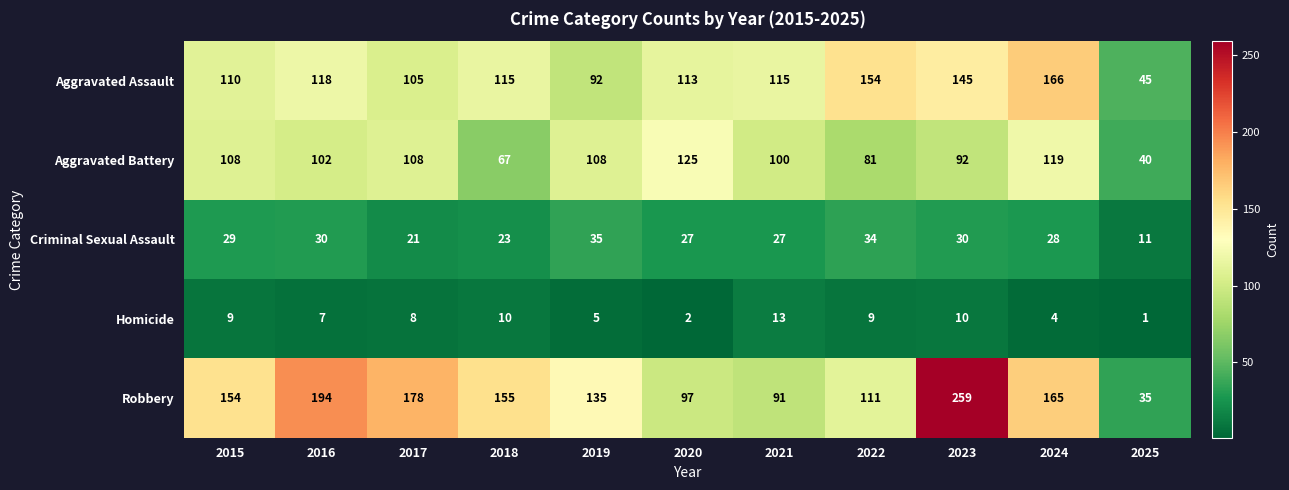

Is it true that Aggravated Battery equals 81 at 2022?

True